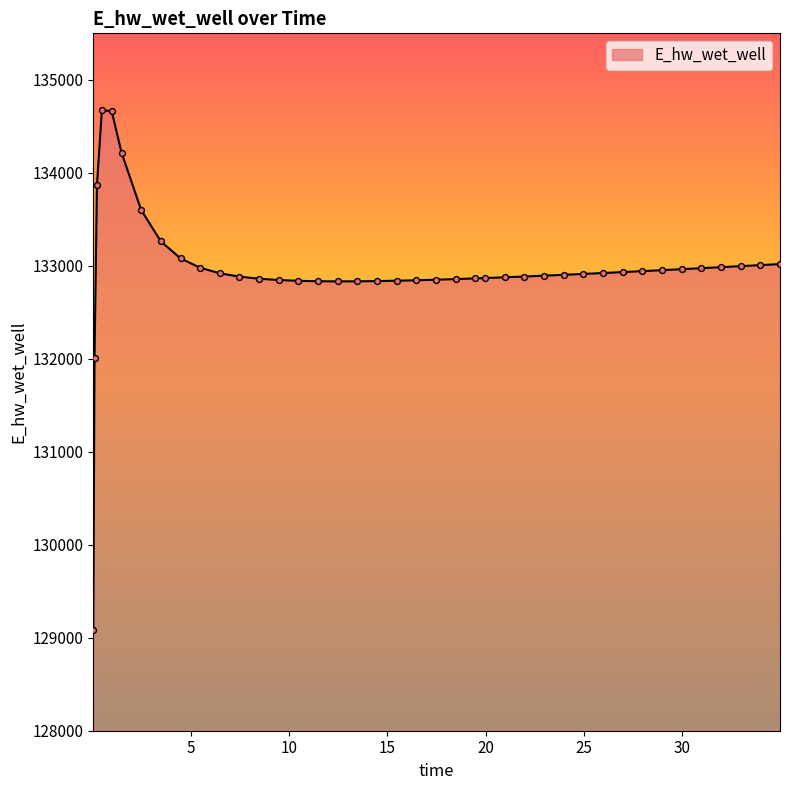

What is the difference between the maximum and minimum values?

5587.3